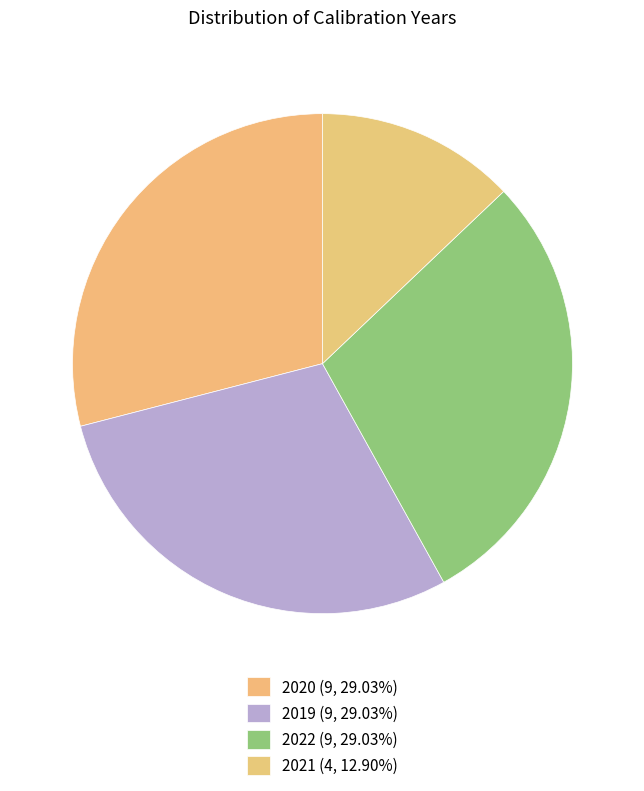

Count the number of slices in the pie.

4